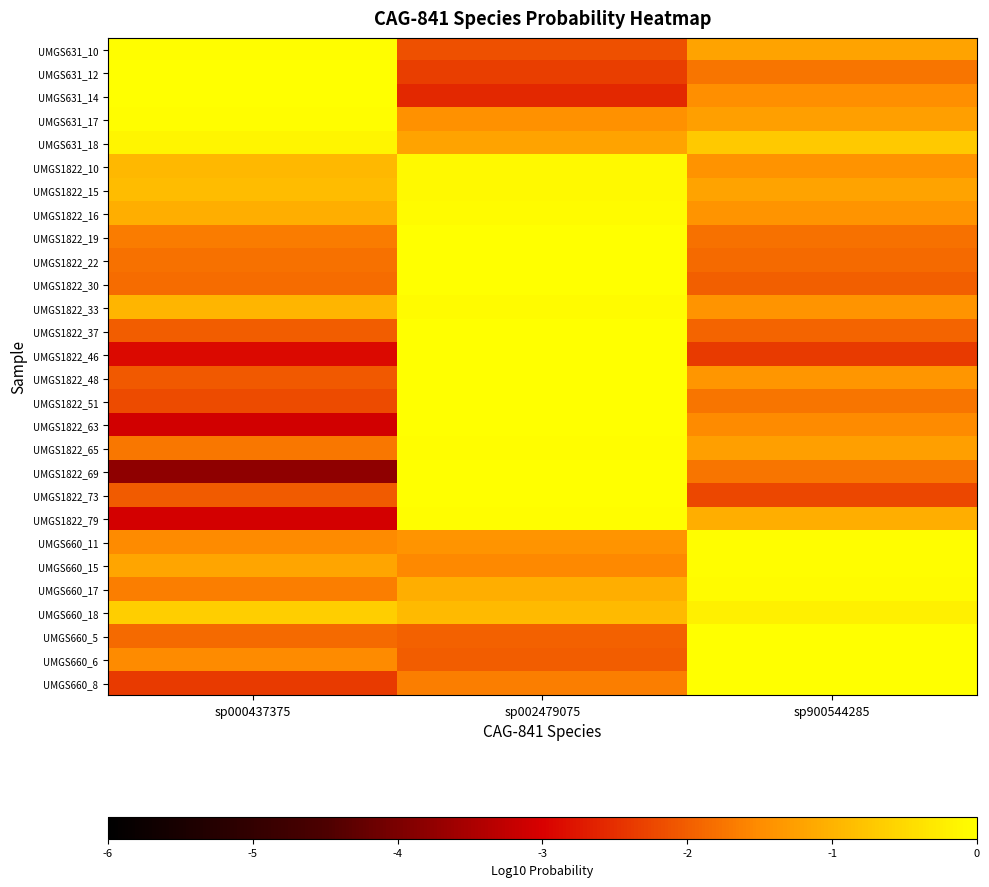

Reading left to right, transcribe all the data shown in this chart.

UMGS631_10: sp000437375=-0.0	sp002479075=-2.1	sp900544285=-1.2
UMGS631_12: sp000437375=-0.0	sp002479075=-2.3	sp900544285=-1.7
UMGS631_14: sp000437375=-0.0	sp002479075=-2.6	sp900544285=-1.5
UMGS631_17: sp000437375=-0.0	sp002479075=-1.4	sp900544285=-1.3
UMGS631_18: sp000437375=-0.1	sp002479075=-1.2	sp900544285=-0.7
UMGS1822_10: sp000437375=-0.9	sp002479075=-0.1	sp900544285=-1.4
UMGS1822_15: sp000437375=-0.9	sp002479075=-0.1	sp900544285=-1.2
UMGS1822_16: sp000437375=-1.1	sp002479075=-0.1	sp900544285=-1.4
UMGS1822_19: sp000437375=-1.7	sp002479075=-0.0	sp900544285=-1.8
UMGS1822_22: sp000437375=-1.8	sp002479075=-0.0	sp900544285=-1.9
UMGS1822_30: sp000437375=-1.8	sp002479075=-0.0	sp900544285=-2.0
UMGS1822_33: sp000437375=-1.0	sp002479075=-0.1	sp900544285=-1.4
UMGS1822_37: sp000437375=-2.0	sp002479075=-0.0	sp900544285=-1.9
UMGS1822_46: sp000437375=-2.9	sp002479075=-0.0	sp900544285=-2.4
UMGS1822_48: sp000437375=-2.0	sp002479075=-0.0	sp900544285=-1.4
UMGS1822_51: sp000437375=-2.2	sp002479075=-0.0	sp900544285=-1.7
UMGS1822_63: sp000437375=-3.1	sp002479075=-0.0	sp900544285=-1.5
UMGS1822_65: sp000437375=-1.7	sp002479075=-0.0	sp900544285=-1.2
UMGS1822_69: sp000437375=-3.8	sp002479075=-0.0	sp900544285=-1.8
UMGS1822_73: sp000437375=-2.0	sp002479075=-0.0	sp900544285=-2.2
UMGS1822_79: sp000437375=-3.1	sp002479075=-0.0	sp900544285=-1.1
UMGS660_11: sp000437375=-1.5	sp002479075=-1.4	sp900544285=-0.0
UMGS660_15: sp000437375=-1.2	sp002479075=-1.5	sp900544285=-0.0
UMGS660_17: sp000437375=-1.7	sp002479075=-1.1	sp900544285=-0.0
UMGS660_18: sp000437375=-0.6	sp002479075=-0.9	sp900544285=-0.2
UMGS660_5: sp000437375=-1.9	sp002479075=-1.9	sp900544285=-0.0
UMGS660_6: sp000437375=-1.5	sp002479075=-2.0	sp900544285=-0.0
UMGS660_8: sp000437375=-2.4	sp002479075=-1.6	sp900544285=-0.0